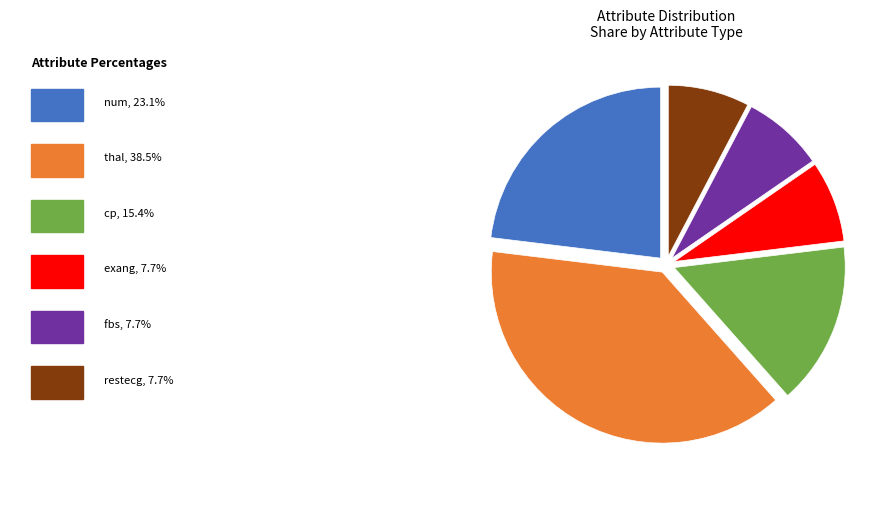

Is there a majority slice in this chart?

No